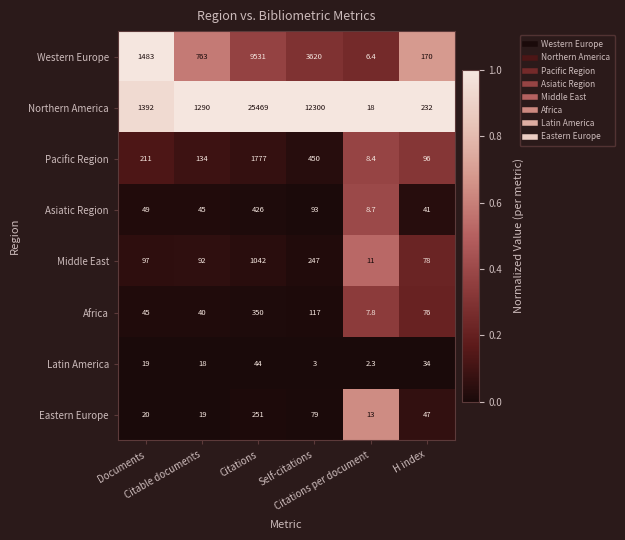

Which series has the widest spread of values?

Northern America